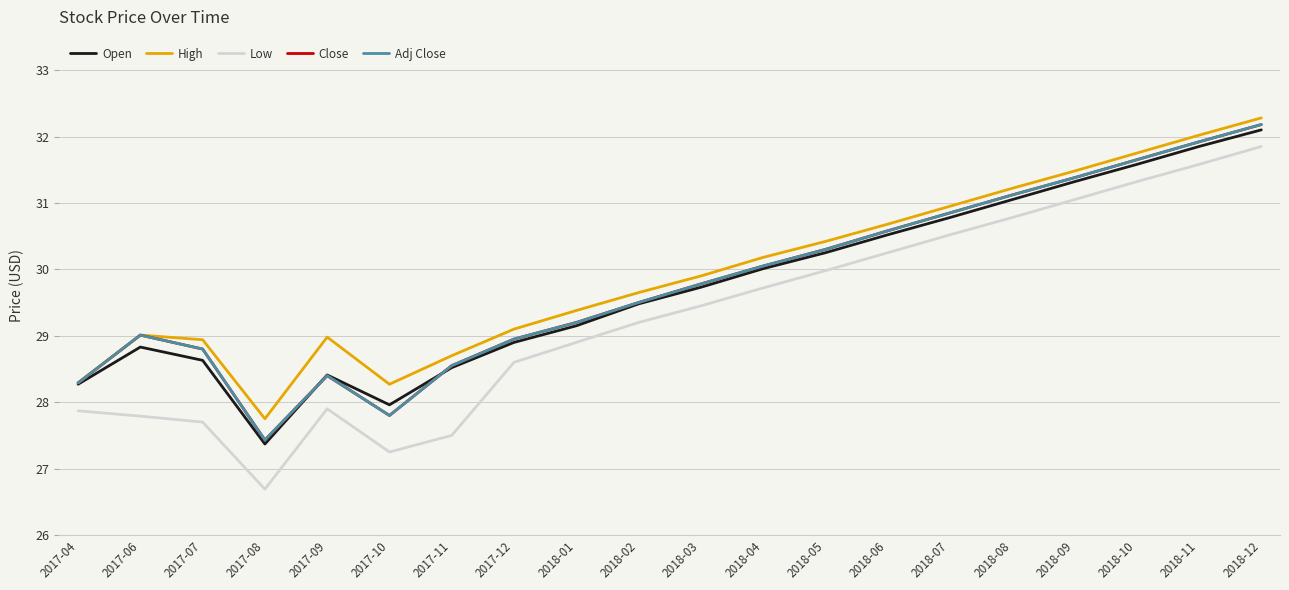

What is the sum of all Adj Close values?

595.7